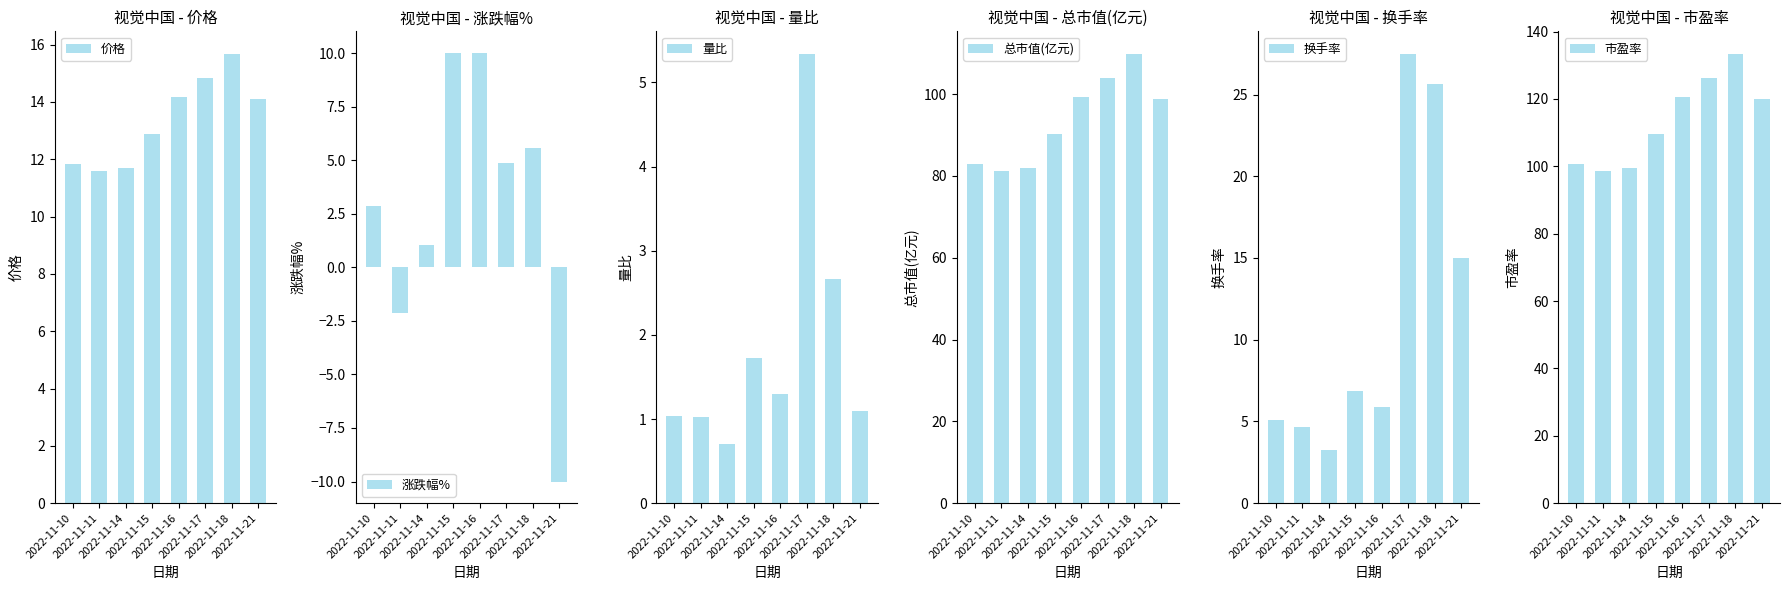

Rank the categories by 总市值(亿元) value from lowest to highest.

2022-11-11, 2022-11-14, 2022-11-10, 2022-11-15, 2022-11-21, 2022-11-16, 2022-11-17, 2022-11-18